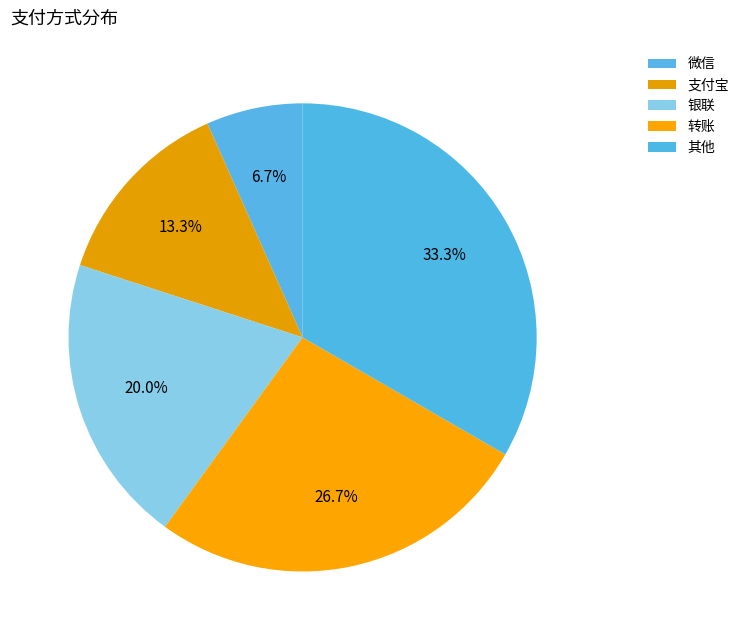

Count the number of slices in the pie.

5